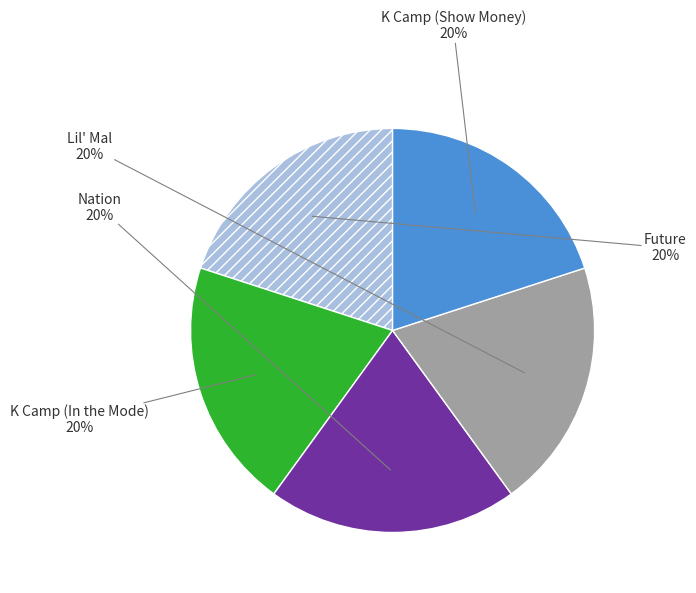

Is it true that Nation is 20% of the pie?

True